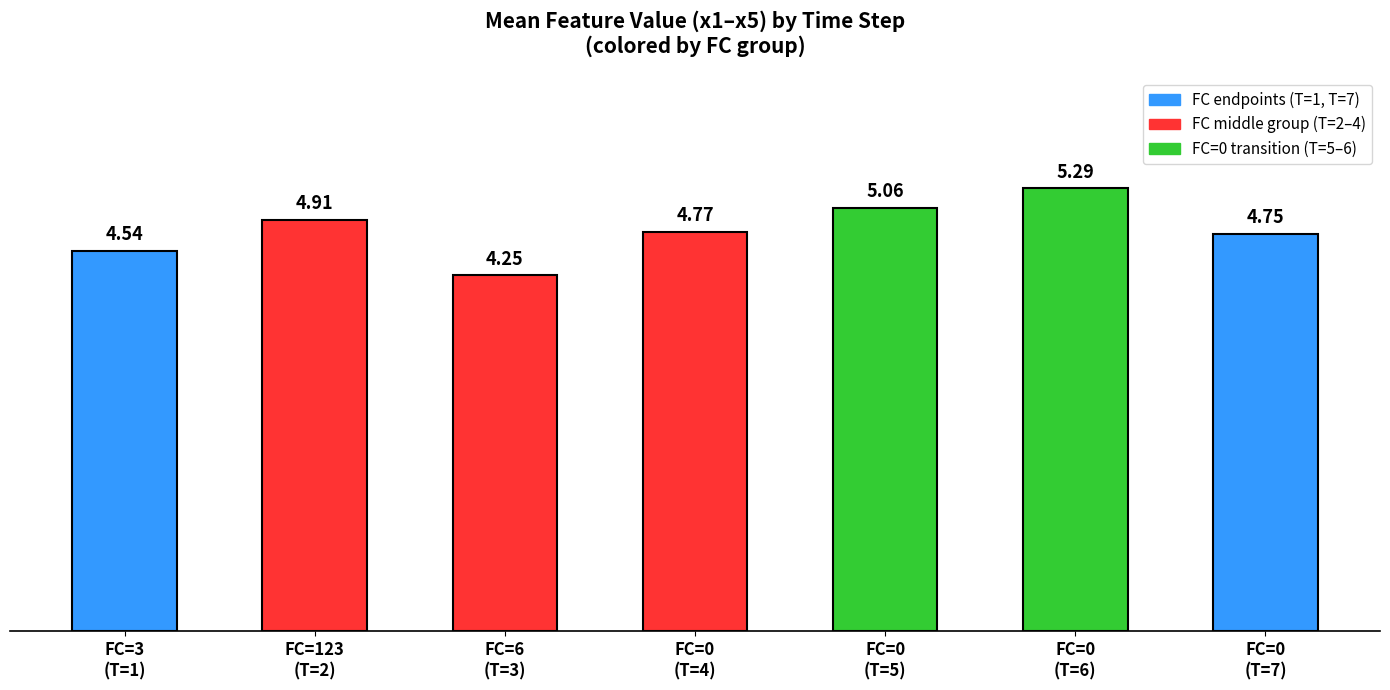

What is the difference between the second highest and second lowest values?

0.5